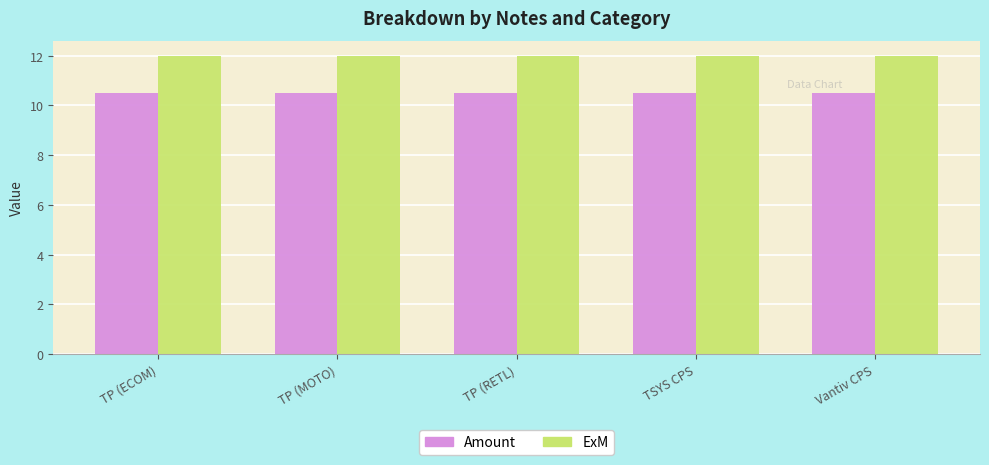

List the series in order of their peak value, highest first.

ExM, Amount